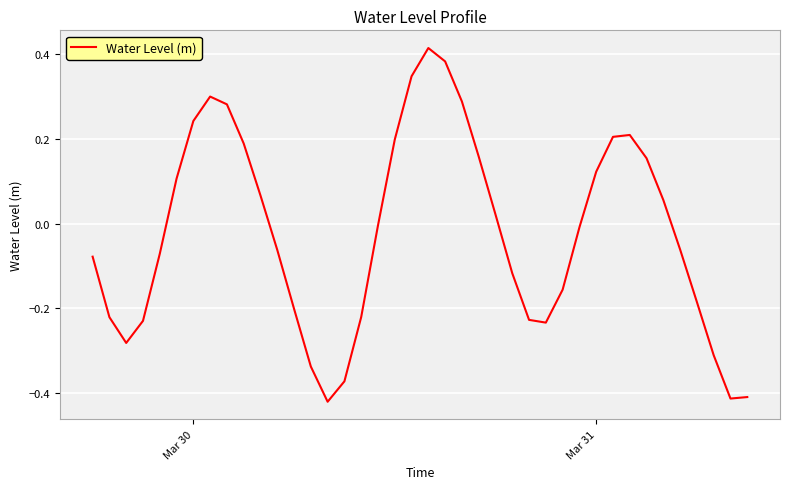

What is the difference between the maximum and minimum values?

0.8